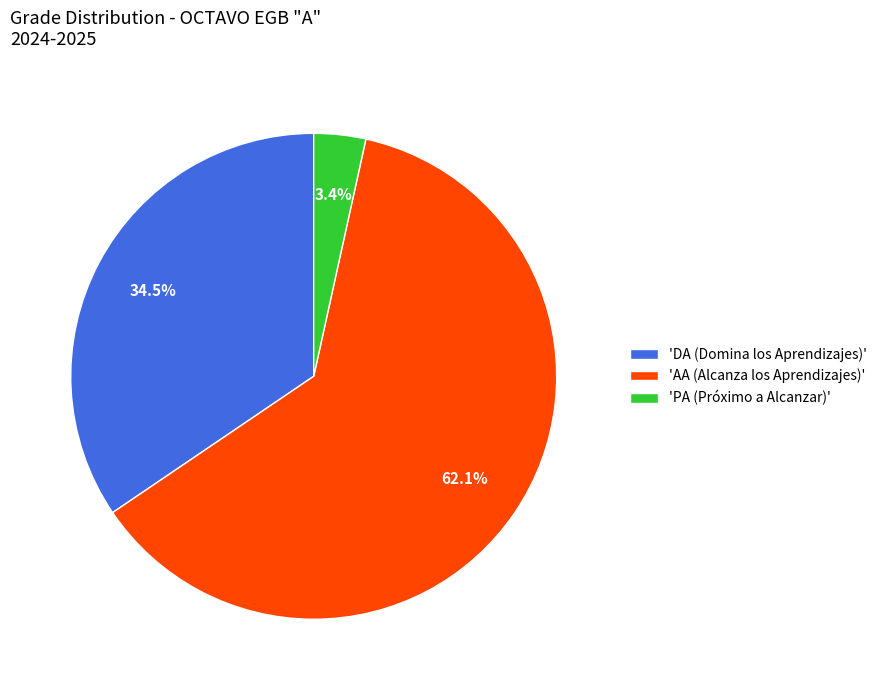

Combined, do 'PA (Próximo a Alcanzar)' and 'AA (Alcanza los Aprendizajes)' account for over 50%?

Yes